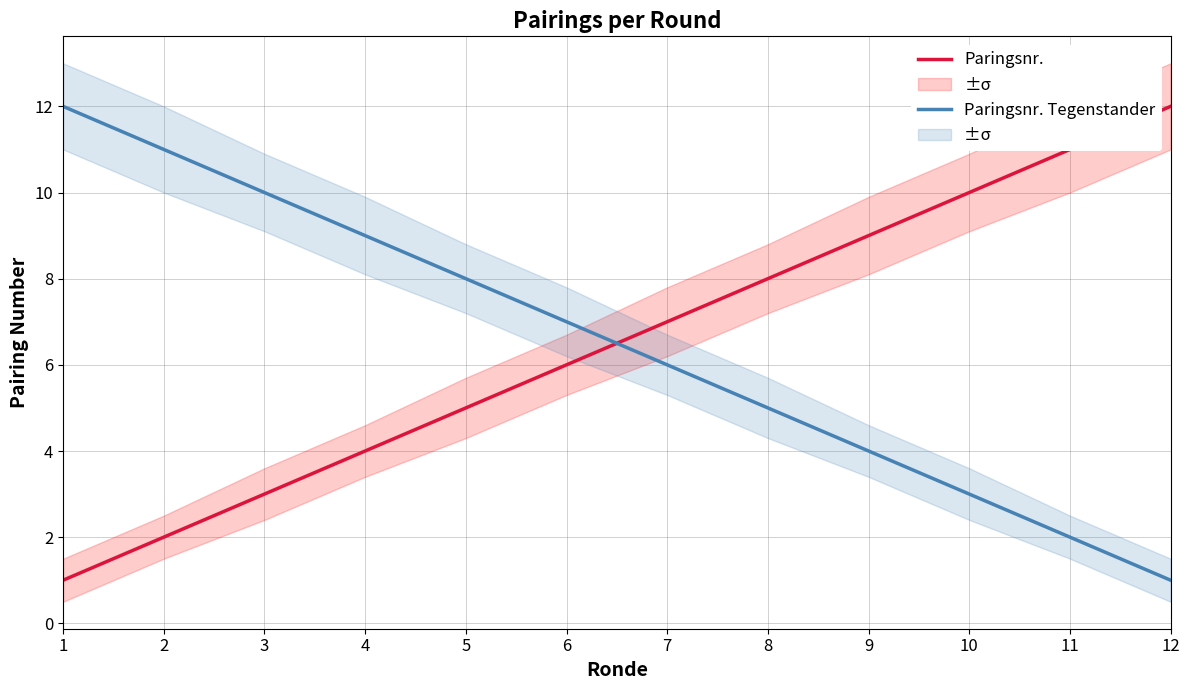

Does the chart display data point markers on the line(s)?

No